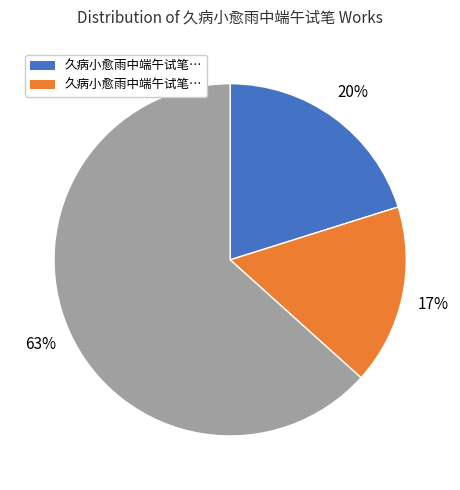

To the nearest percent, what is the average slice percentage?

33%